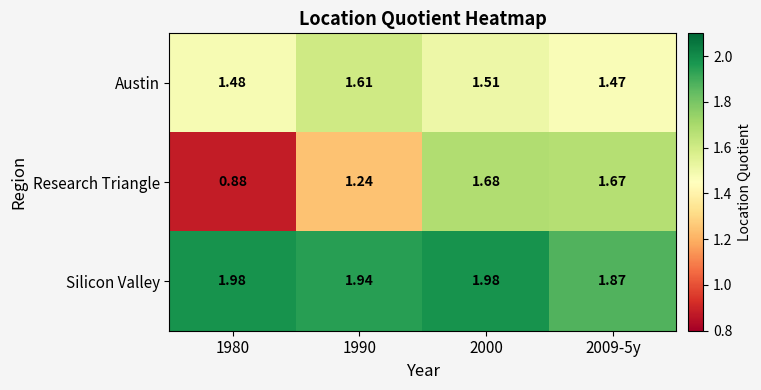

Which series has the largest range (max minus min)?

Research Triangle